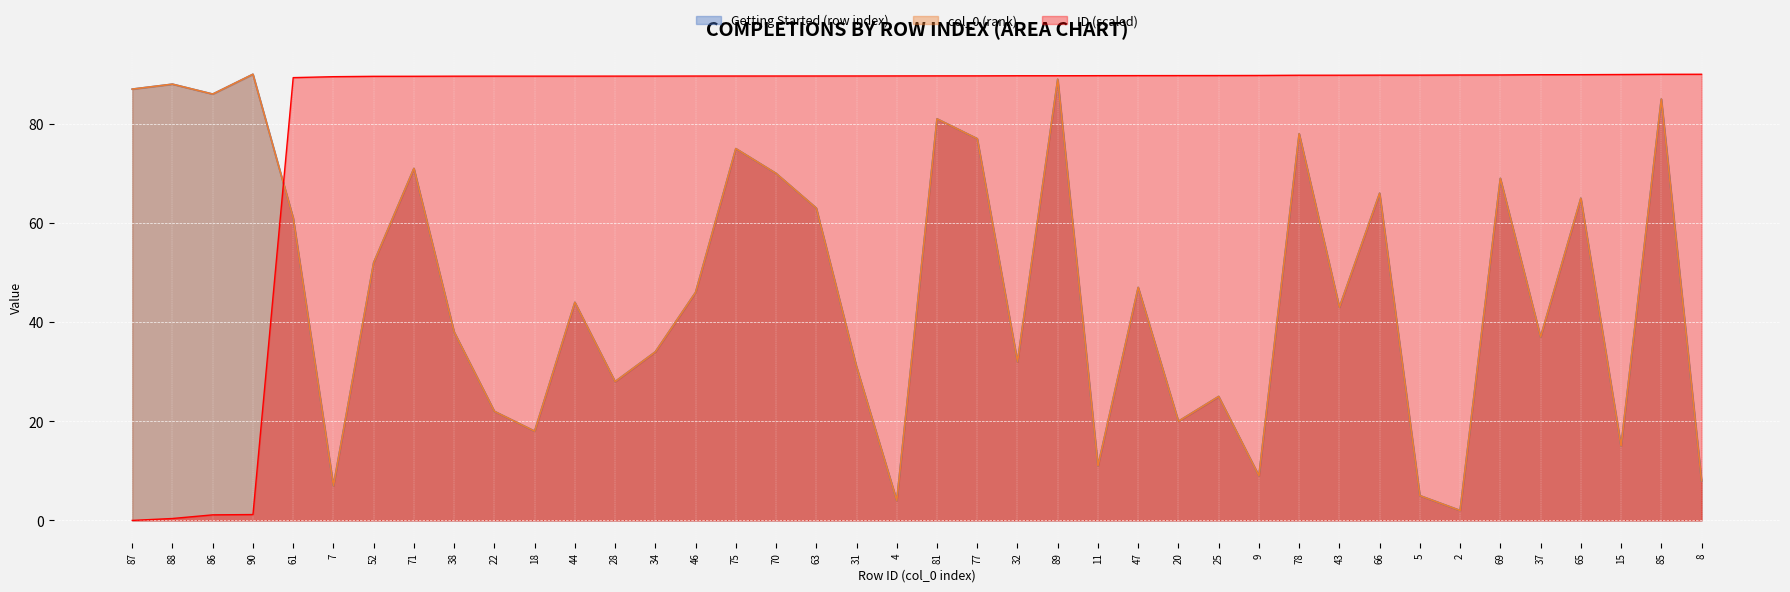

Reading left to right, transcribe all the data shown in this chart.

Getting Started (row index): 87.0	88.0	86.0	90.0	61.0	7.0	52.0	71.0	38.0	22.0	18.0	44.0	28.0	34.0	46.0	75.0	70.0	63.0	31.0	4.0	81.0	77.0	32.0	89.0	11.0	47.0	20.0	25.0	9.0	78.0	43.0	66.0	5.0	2.0	69.0	37.0	65.0	15.0	85.0	8.0
col_0 (rank): 87.0	88.0	86.0	90.0	61.0	7.0	52.0	71.0	38.0	22.0	18.0	44.0	28.0	34.0	46.0	75.0	70.0	63.0	31.0	4.0	81.0	77.0	32.0	89.0	11.0	47.0	20.0	25.0	9.0	78.0	43.0	66.0	5.0	2.0	69.0	37.0	65.0	15.0	85.0	8.0
ID: 0.0	0.4	1.1	1.2	89.3	89.5	89.6	89.6	89.6	89.6	89.6	89.6	89.6	89.6	89.6	89.6	89.6	89.7	89.7	89.7	89.7	89.7	89.7	89.7	89.7	89.7	89.7	89.7	89.8	89.8	89.8	89.8	89.8	89.9	89.9	89.9	89.9	90.0	90.0	90.0